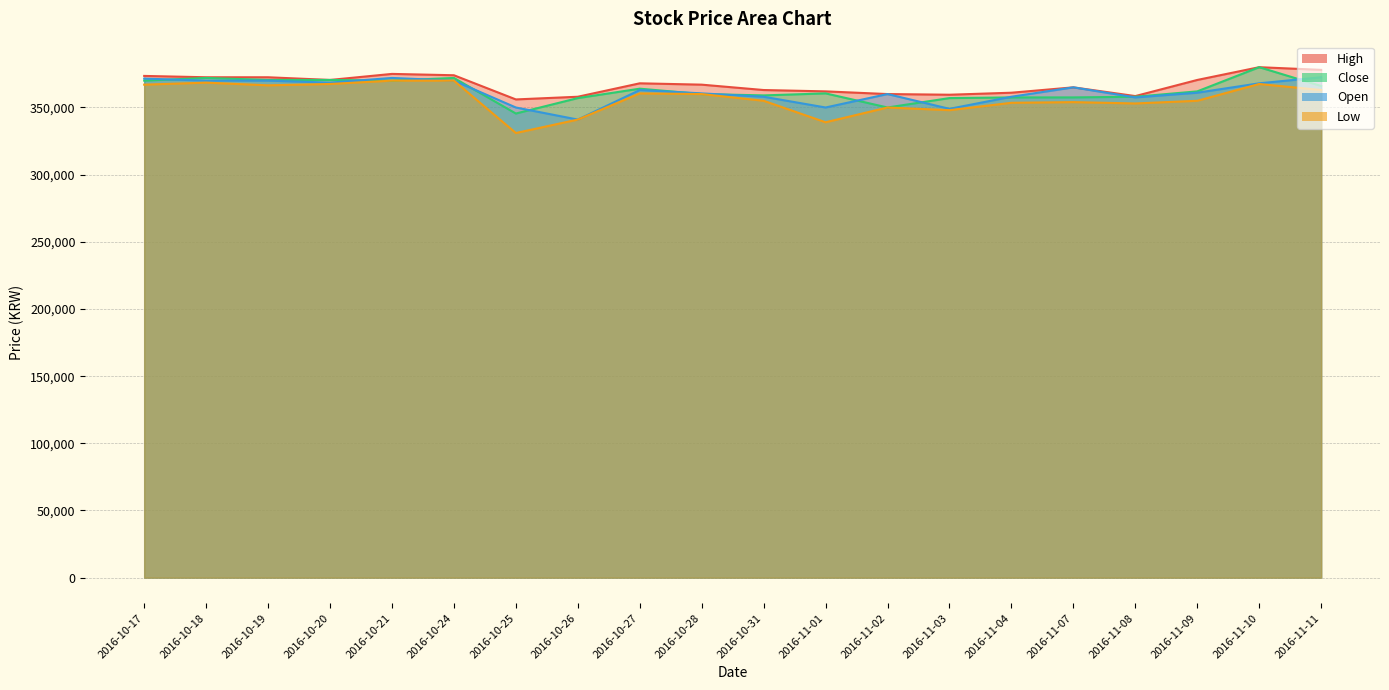

Where is the first local maximum for Low?

2016-10-18